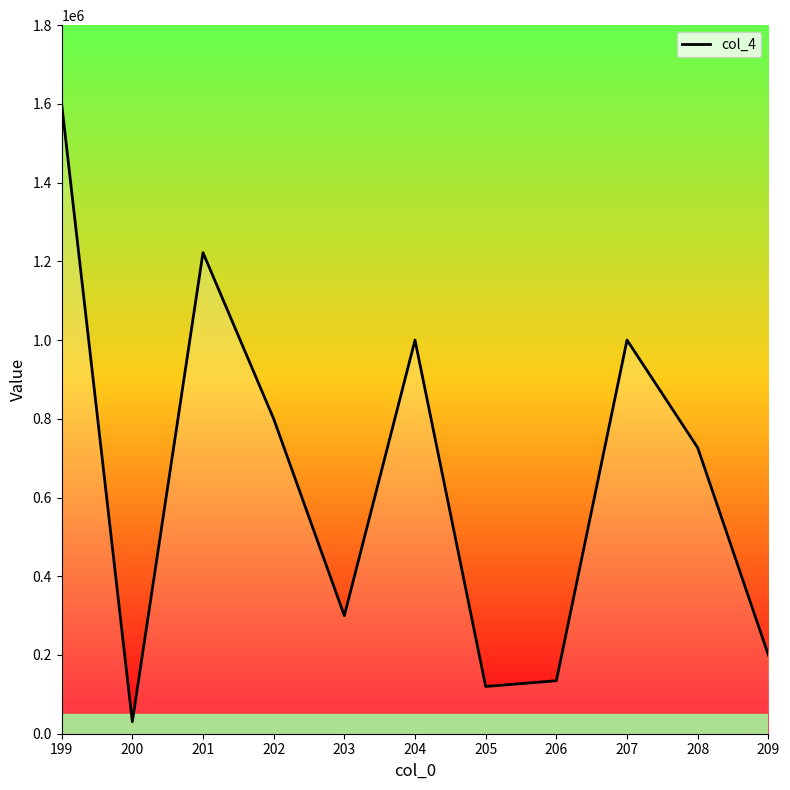

Does the chart display data point markers on the line(s)?

No